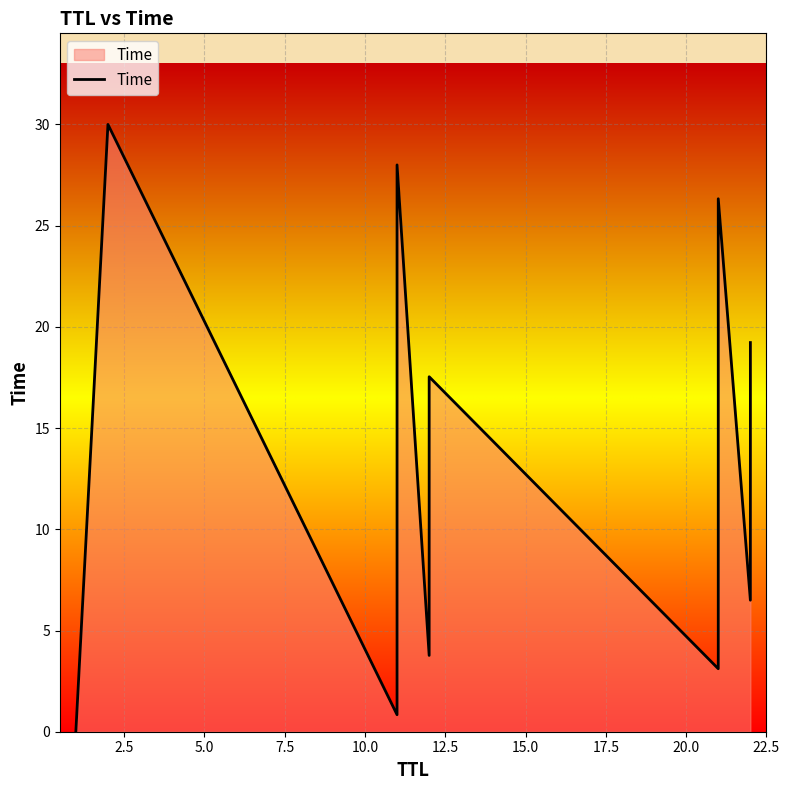

What is the average value?

14.4